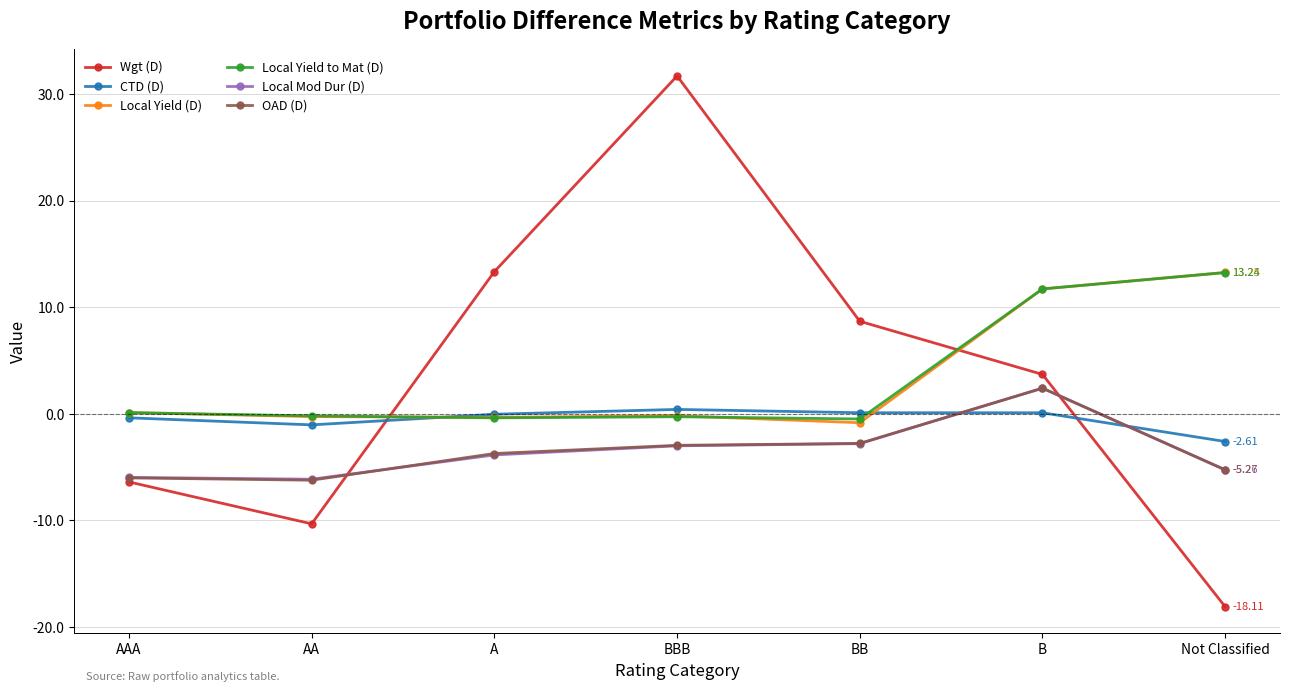

Where do Local Mod Dur (D) and OAD (D) first cross each other?

AA and A